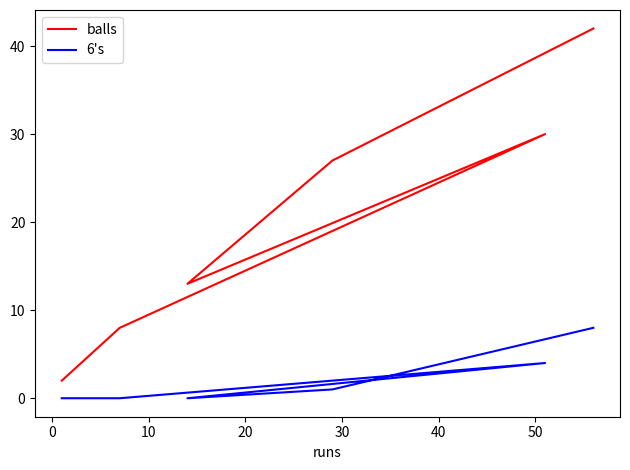

The value of balls at −10 is 29. True or false?

False